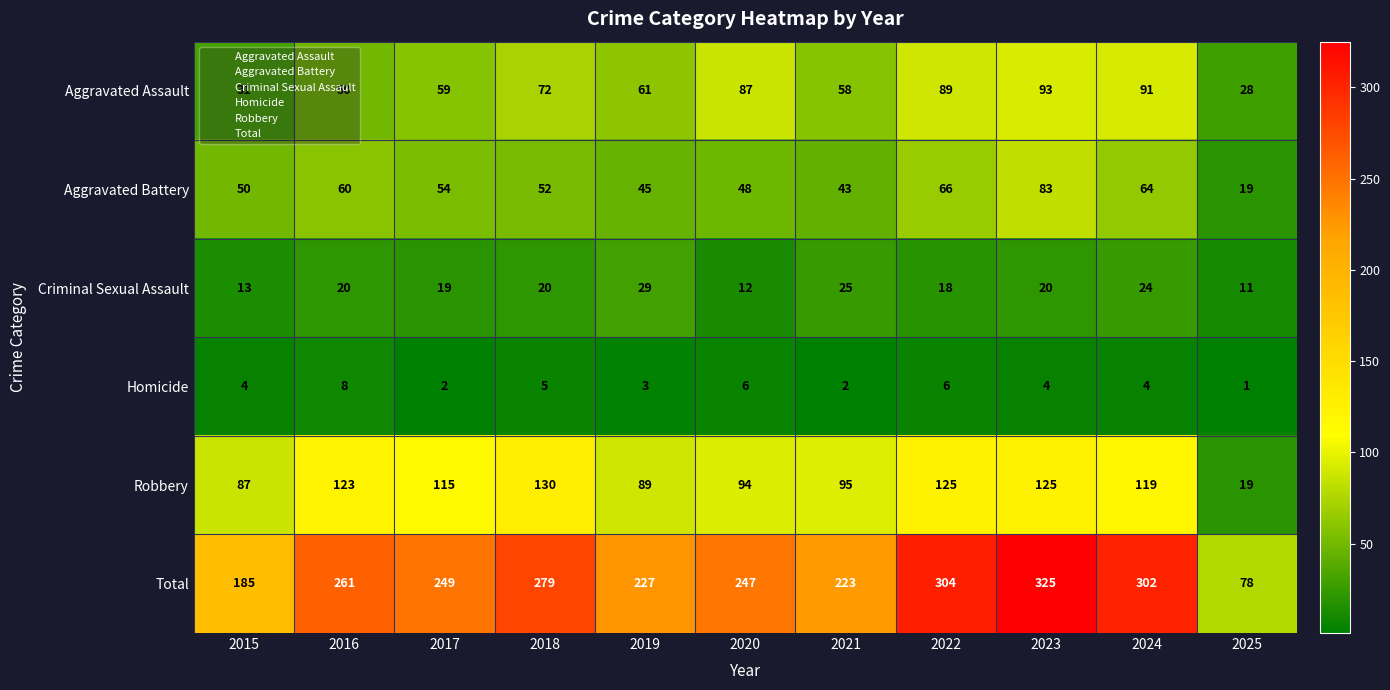

Where is Robbery nearest to the value 74?

2015